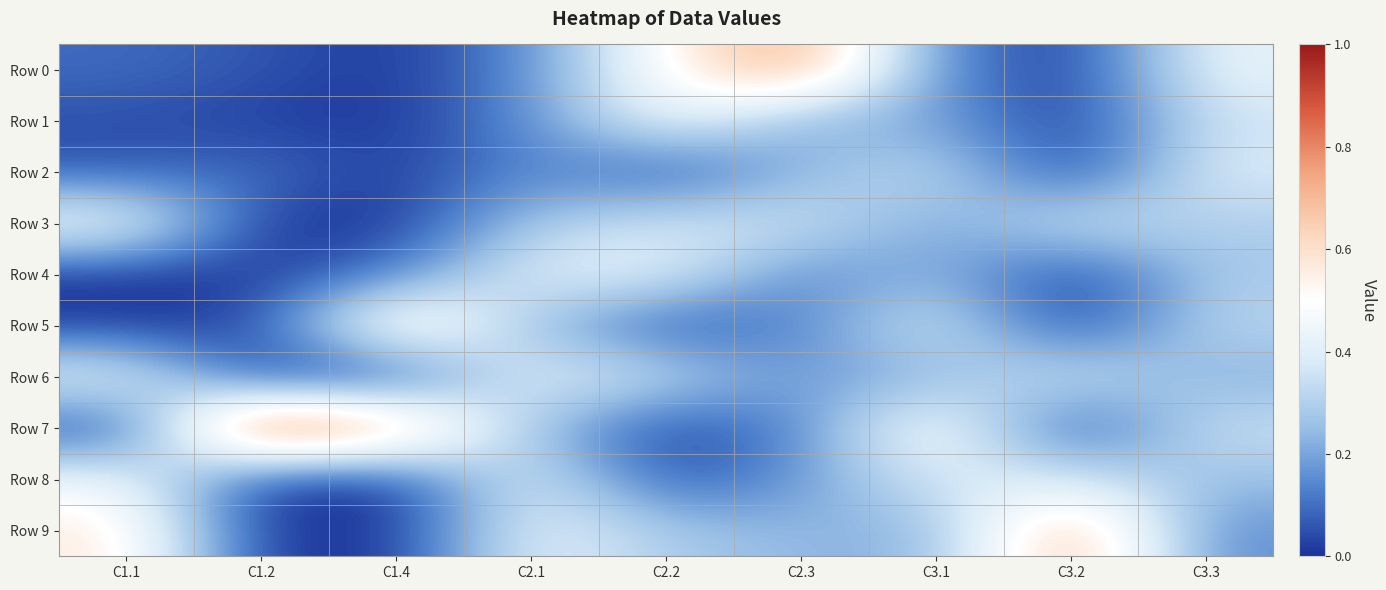

What is the total value across all series at C2.3?

2.6